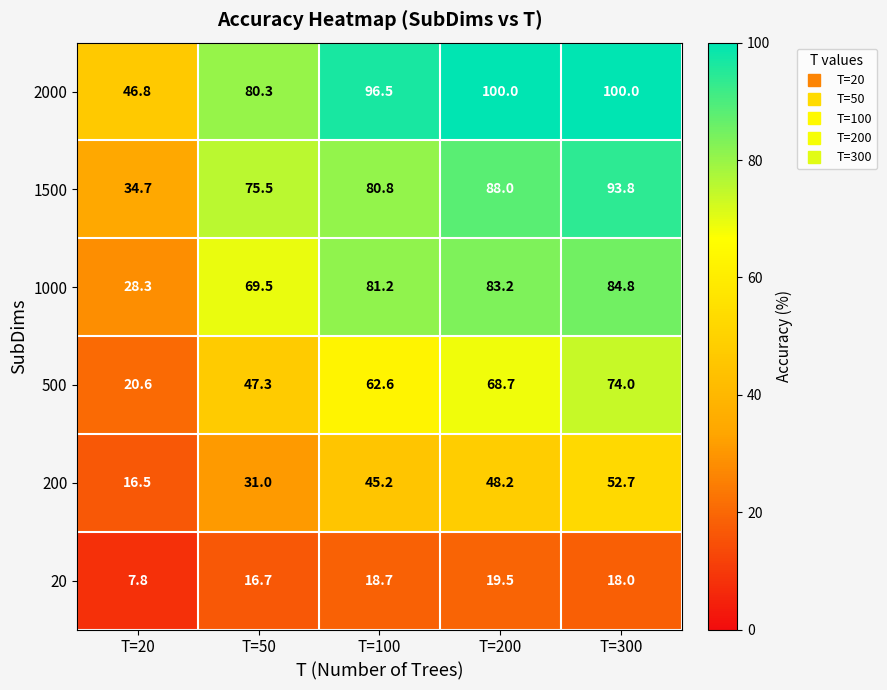

What is the sum of the 20 values at T=300 and T=100?

36.7